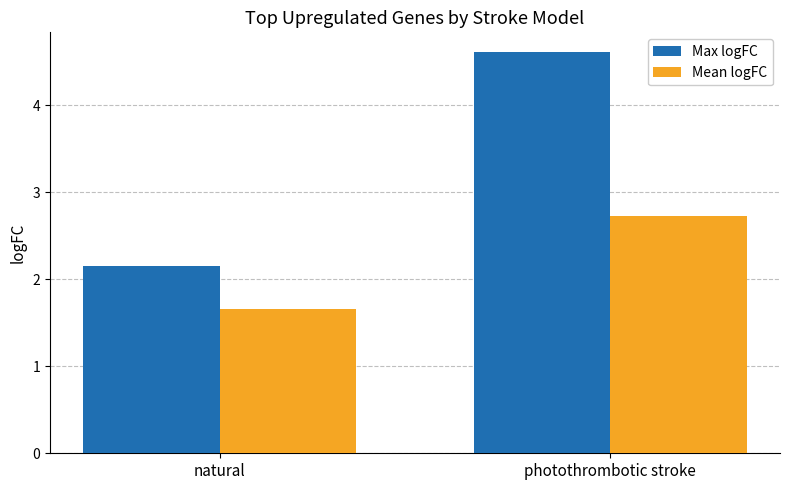

The Mean logFC series shows 2.3 at natural. True or false?

False